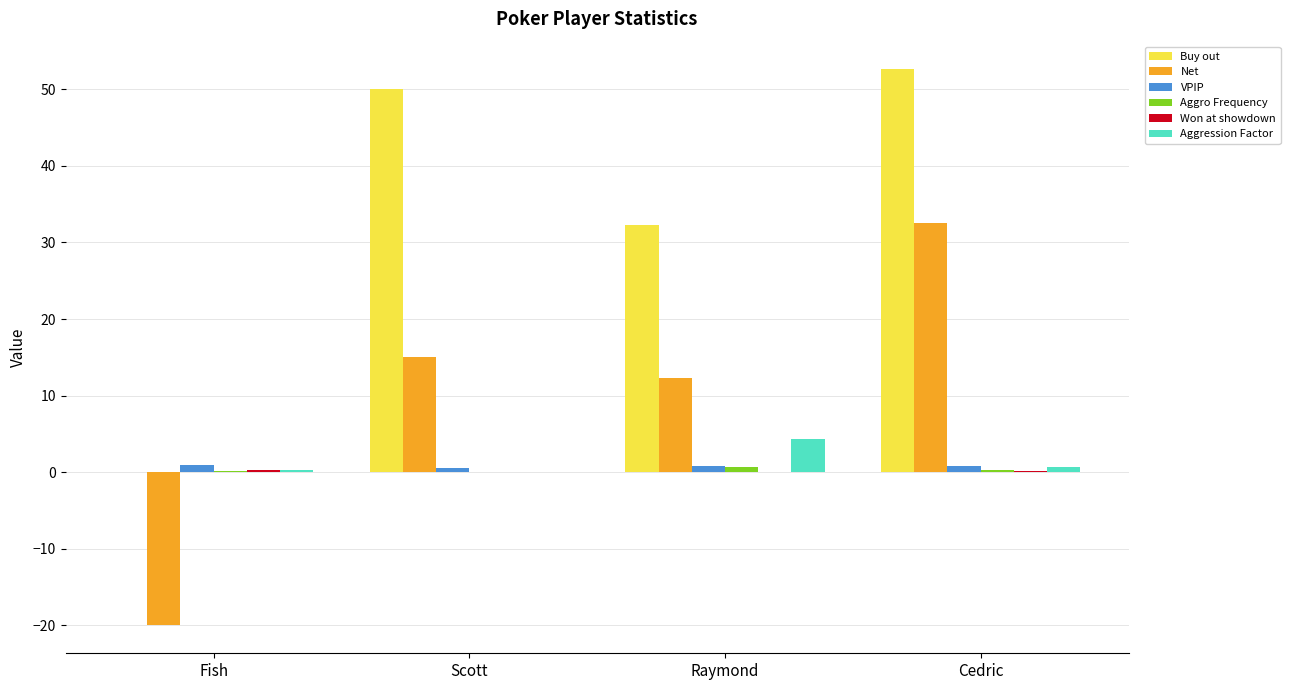

Which label corresponds to the largest value in the chart?

Cedric